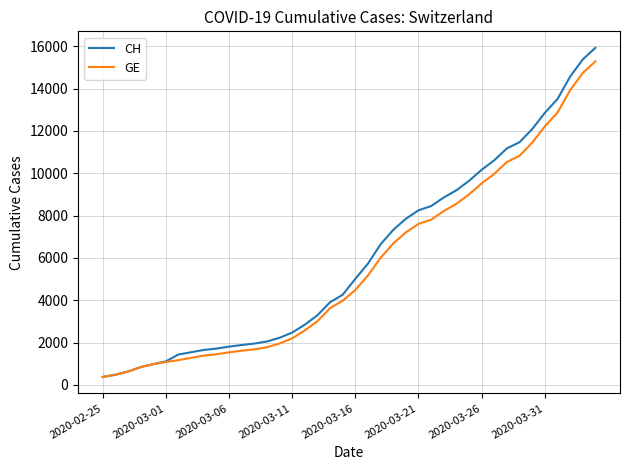

Which series has the widest spread of values?

CH